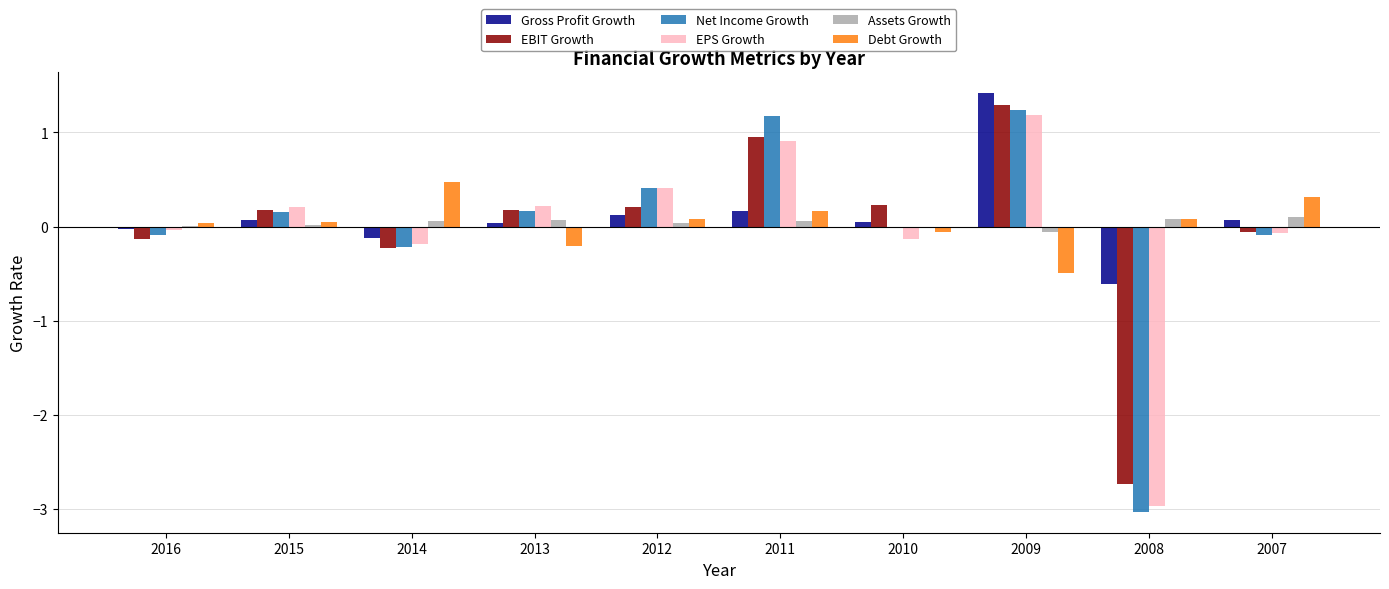

What is the total value across all series at 2009?

4.6